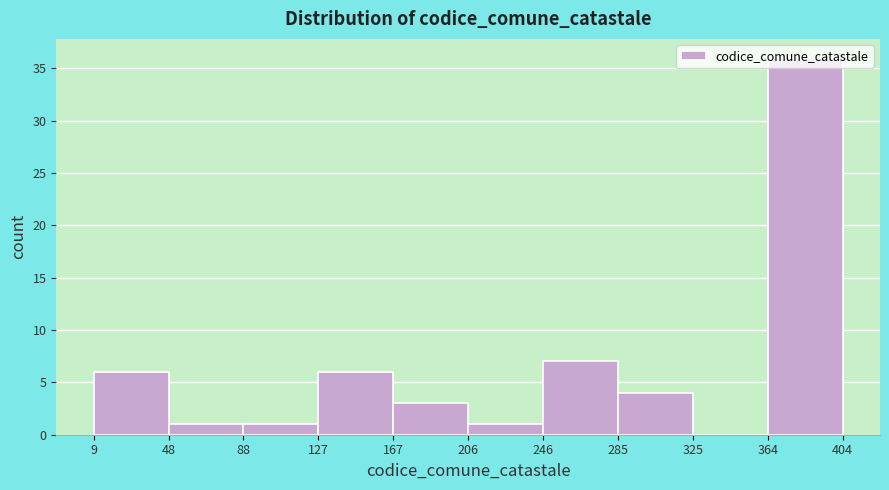

Reading left to right, transcribe this chart: for each bar, give the range it covers on the x-axis and its height. The values are not printed on the chart, so give them approximately, as read against the axis.

9 to 48: 6
48 to 88: 1
88 to 127: 1
127 to 167: 6
167 to 206: 3
206 to 246: 1
246 to 285: 7
285 to 325: 4
325 to 364: 0
364 to 404: 36